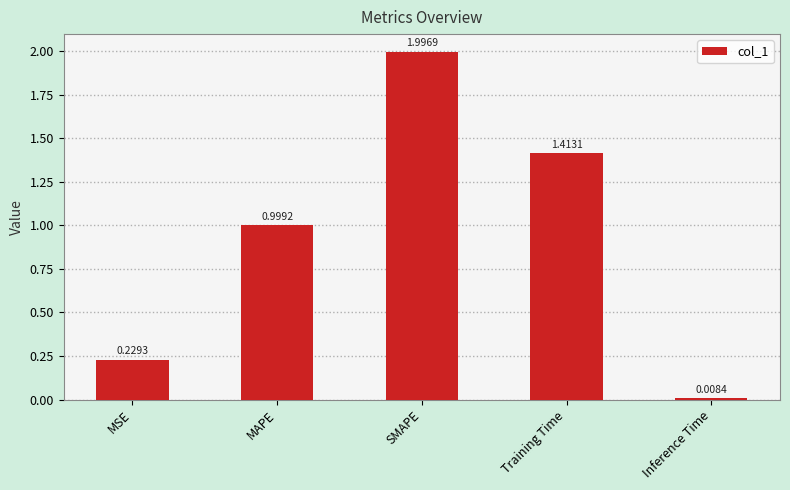

What is the difference between the maximum and minimum values?

2.0